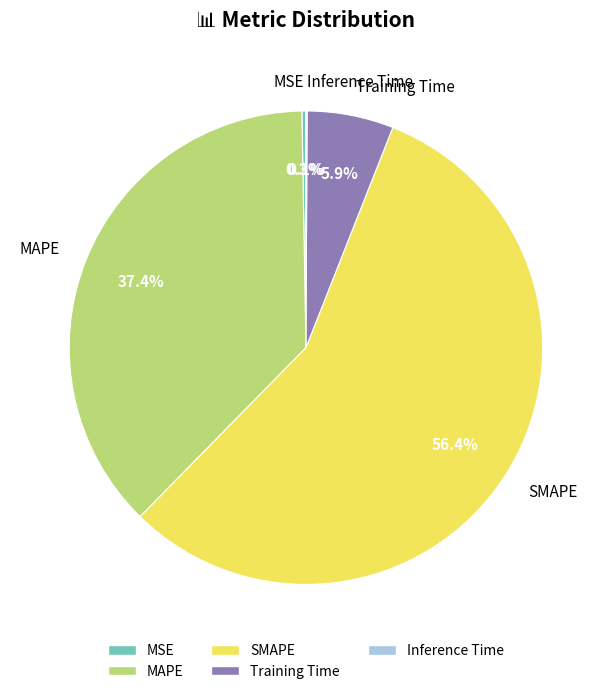

To the nearest percent, what percentage of the pie is Training Time?

6%